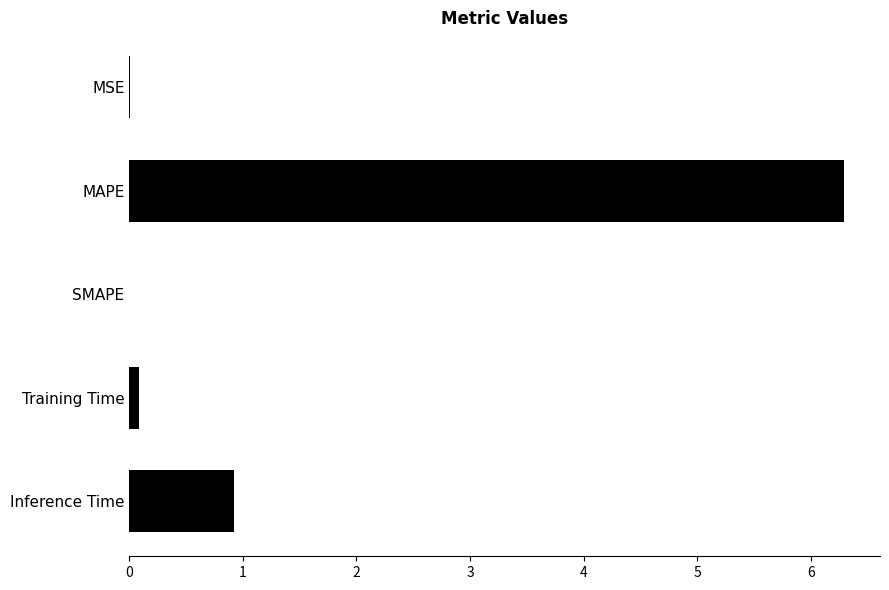

Does the chart contain stacked bars?

No